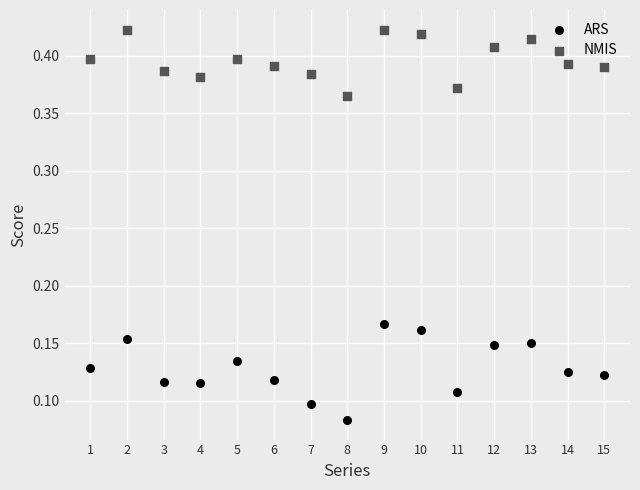

Across all data points, what is the range of X values (max minus min)?

14.0